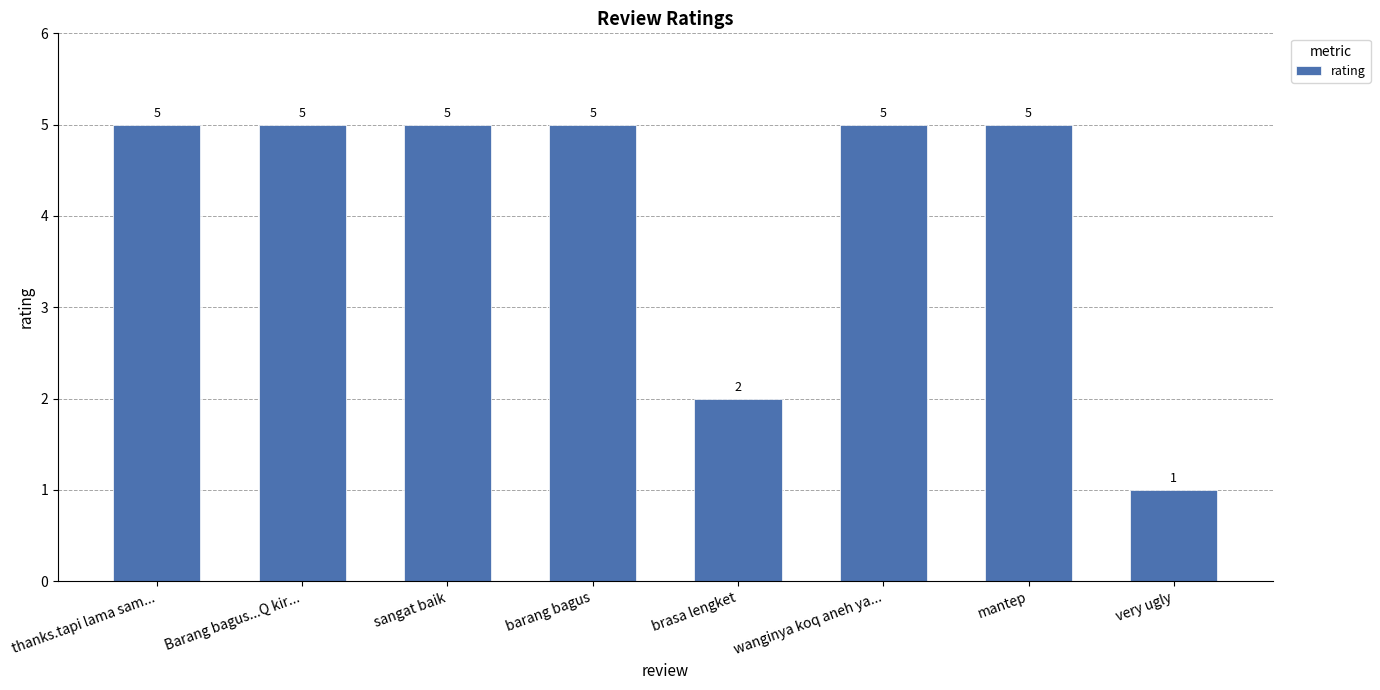

What is the difference between the maximum and minimum values?

4